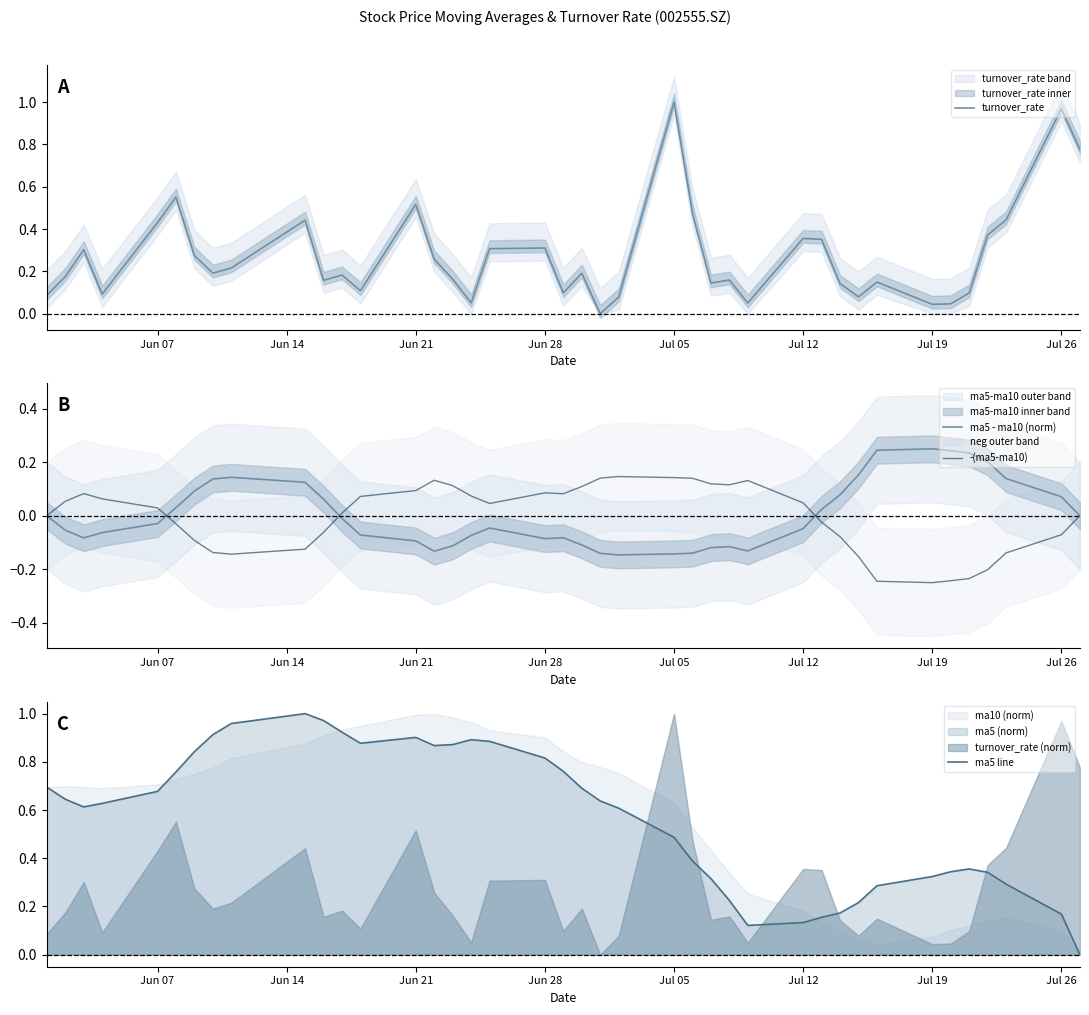

The value of turnover_rate at Jul 26 is 1.7. True or false?

False